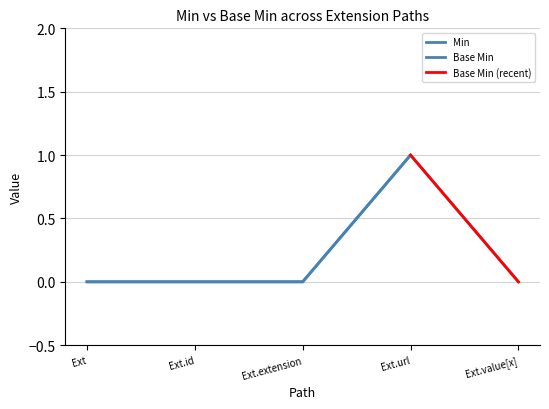

How many points are higher than both their immediate neighbors (excluding endpoints)?

1